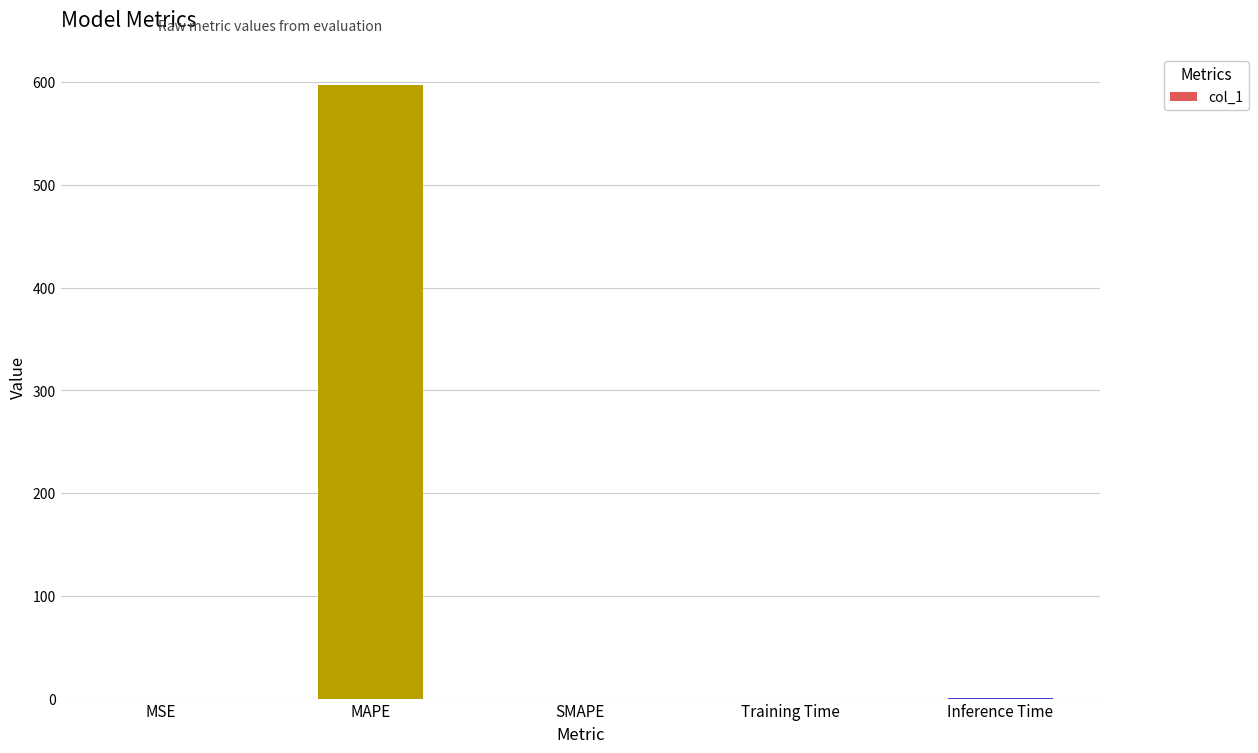

What is the sum of the values at Inference Time and MSE?

1.0